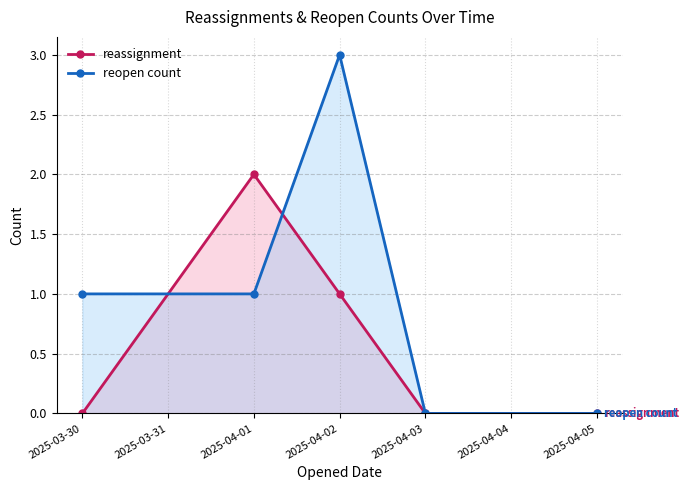

Is it true that reassignment equals 0 at 2025-03-30?

True